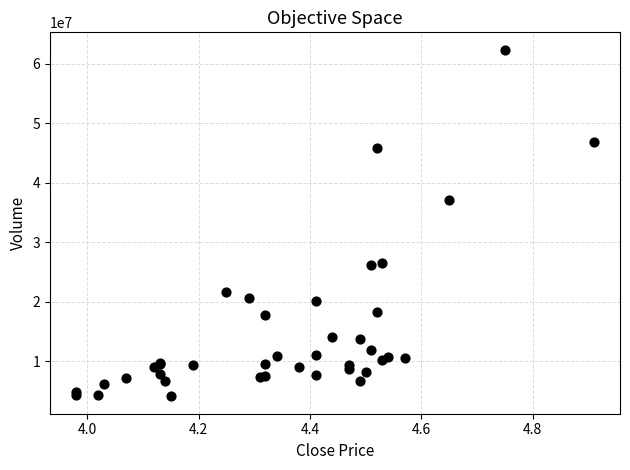

What Y value in the scatter plot is closest to 33230333?

37136147